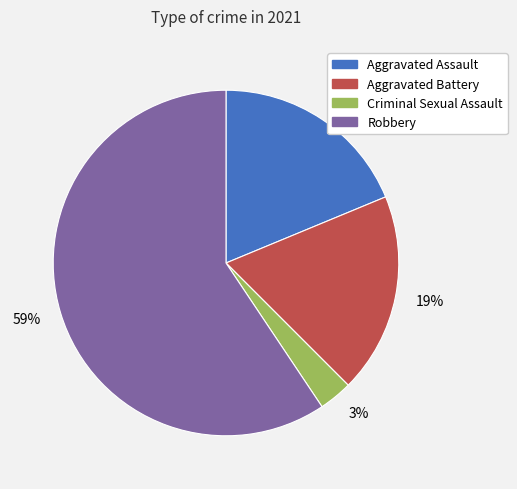

Between Criminal Sexual Assault and Aggravated Assault, which is larger?

Aggravated Assault